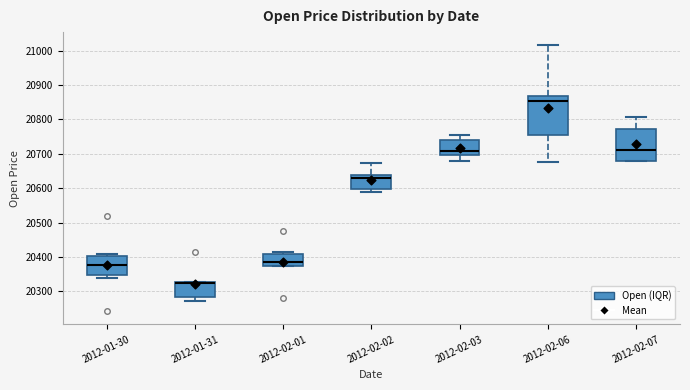

Where is the lower edge of the box for 2012-01-30 on the y-axis? The values are not printed on the chart, so give them approximately, as read against the axis.

20350